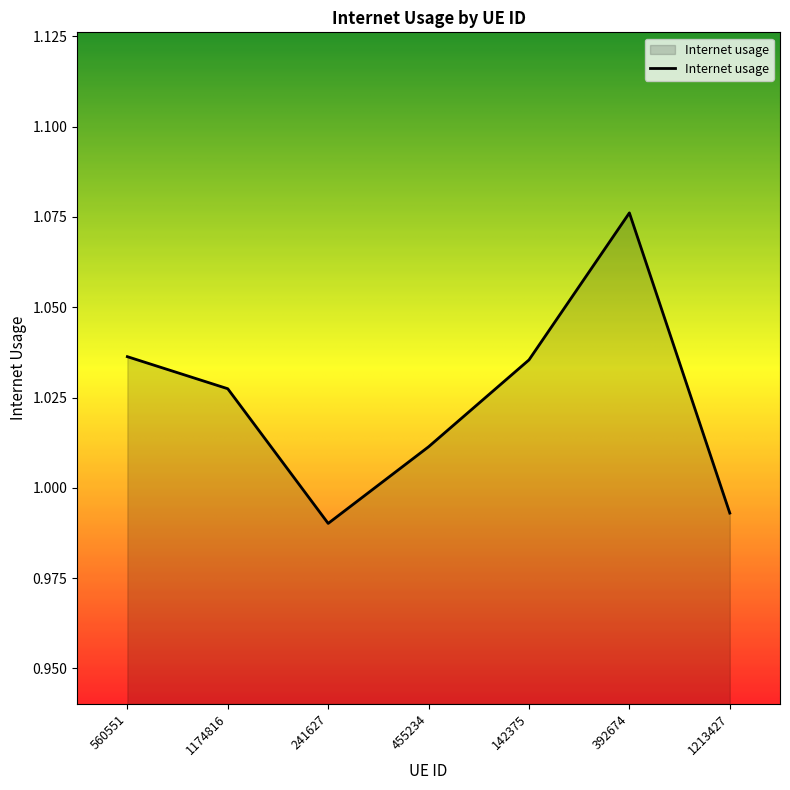

What position from the left is 241627?

3